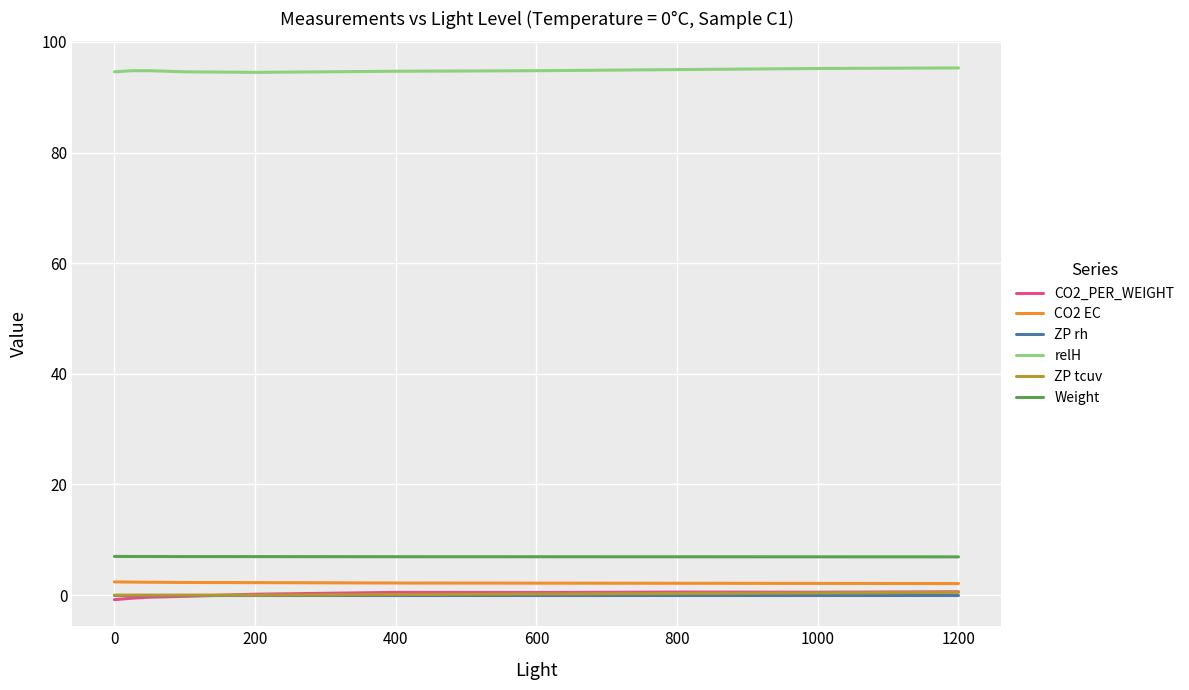

True or false: CO2_PER_WEIGHT and relH intersect in this chart.

False